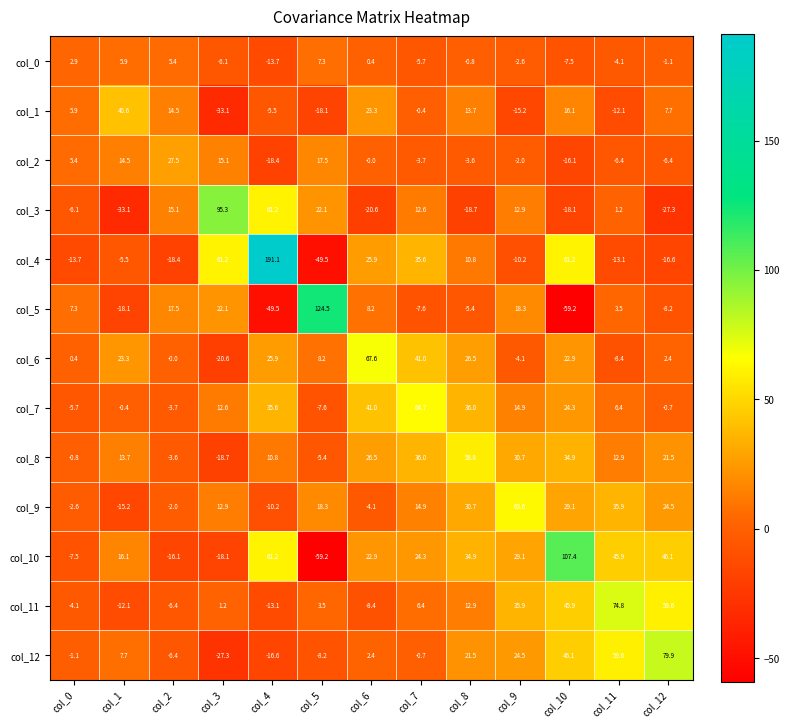

What is the sum of the col_10 values at col_9 and col_0?

21.6